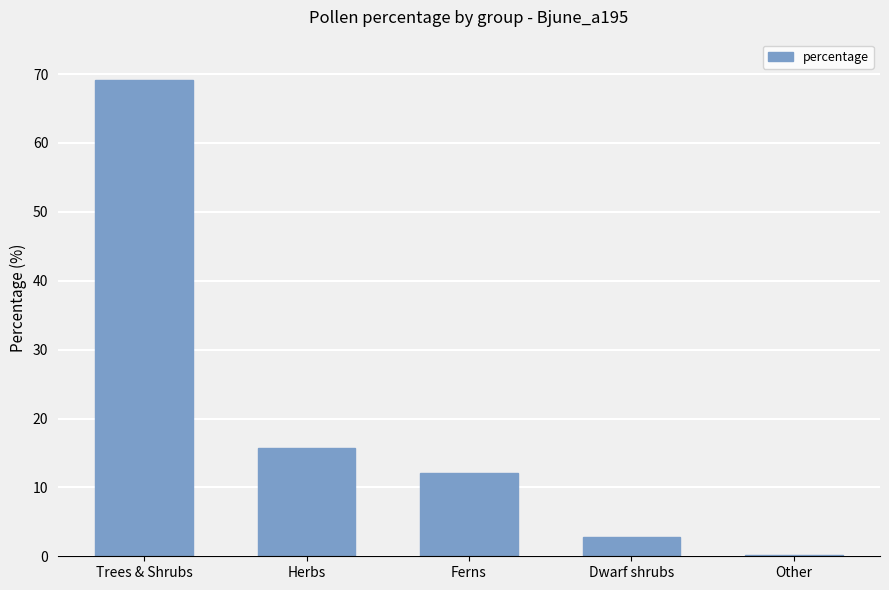

What is the maximum value shown in the chart?

69.2